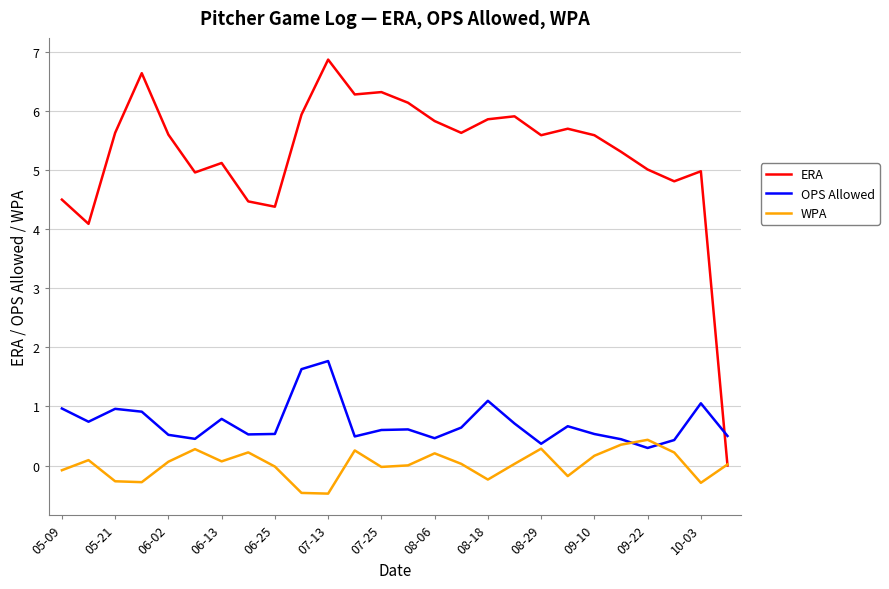

Which series has the largest total across all categories?

ERA